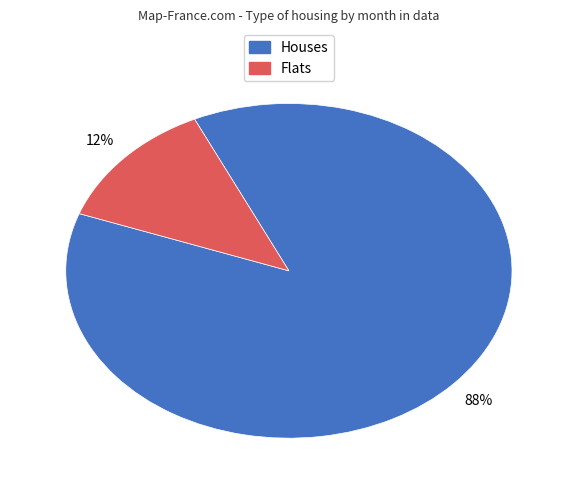

To the nearest percent, what is the average slice percentage?

50%